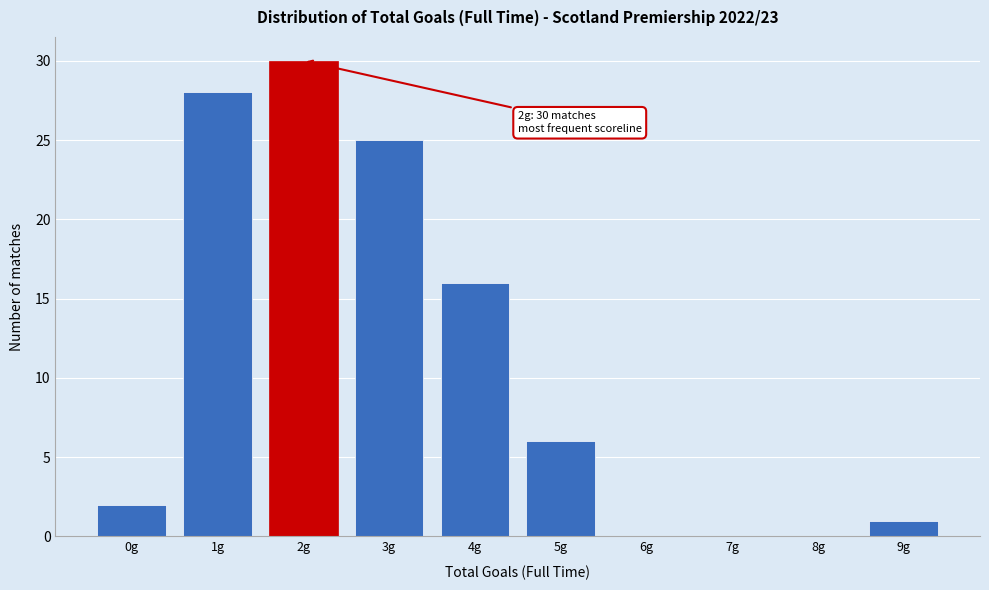

Reading right to left, extract all data points from this chart.

9g=1	8g=0	7g=0	6g=0	5g=6	4g=16	3g=25	2g=30	1g=28	0g=2